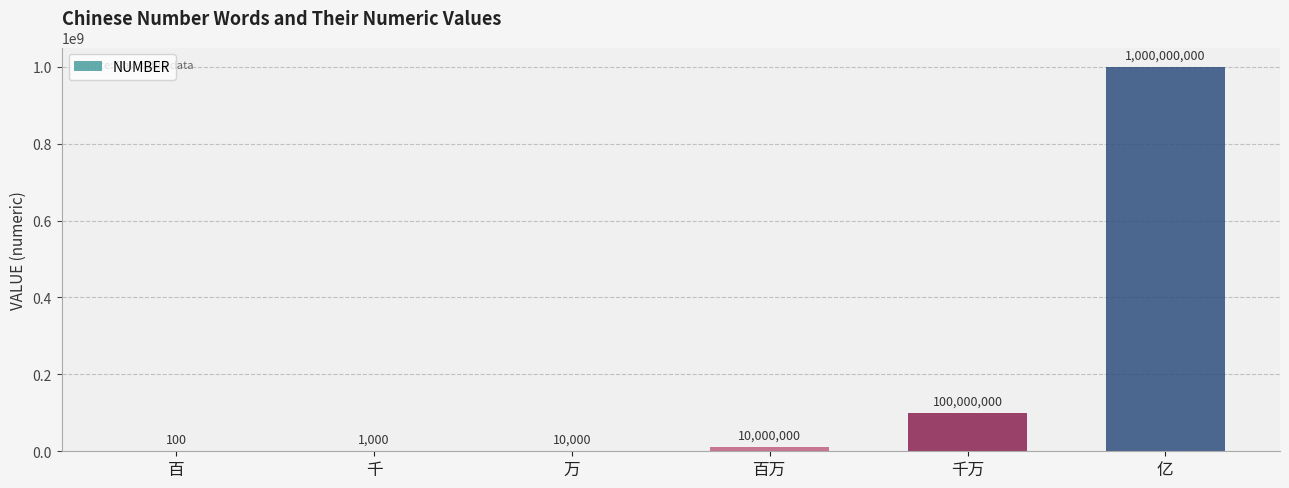

What value does the data have at 万, to the nearest 50?

10000